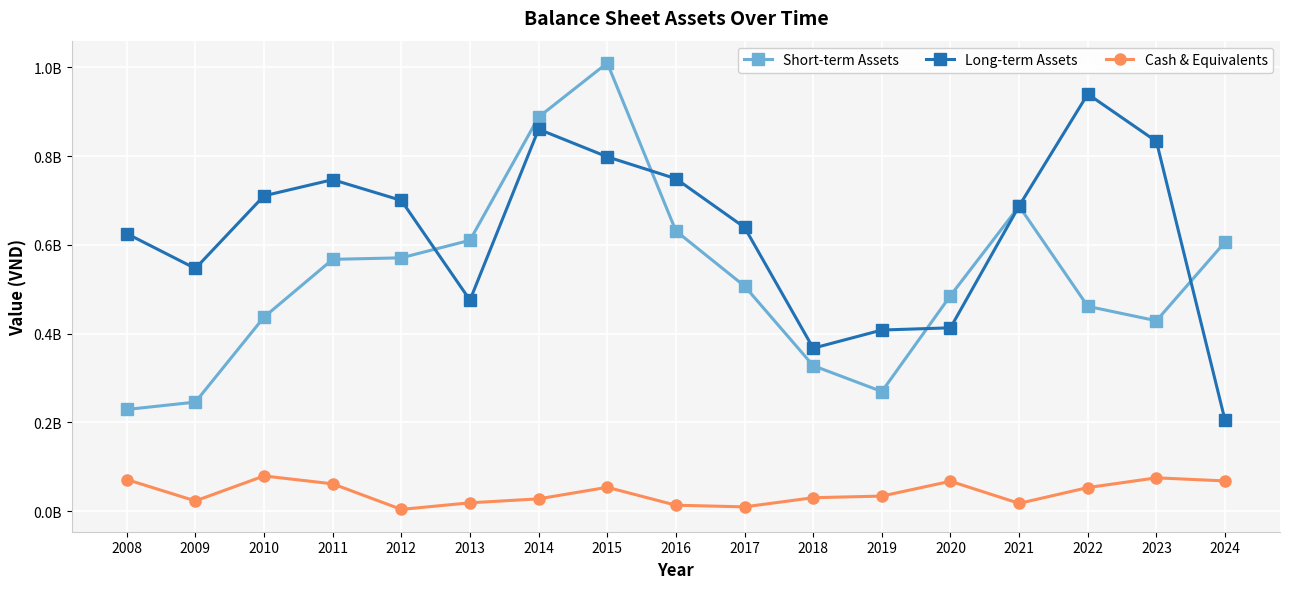

Rank the series by their average value, from lowest to highest.

Cash & Equivalents, Short-term Assets, Long-term Assets